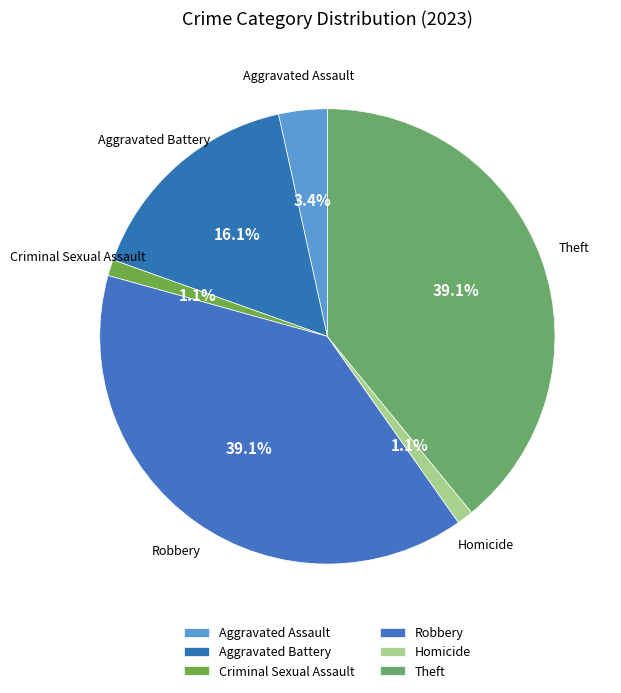

What portion of the pie excludes Theft?

60.9%